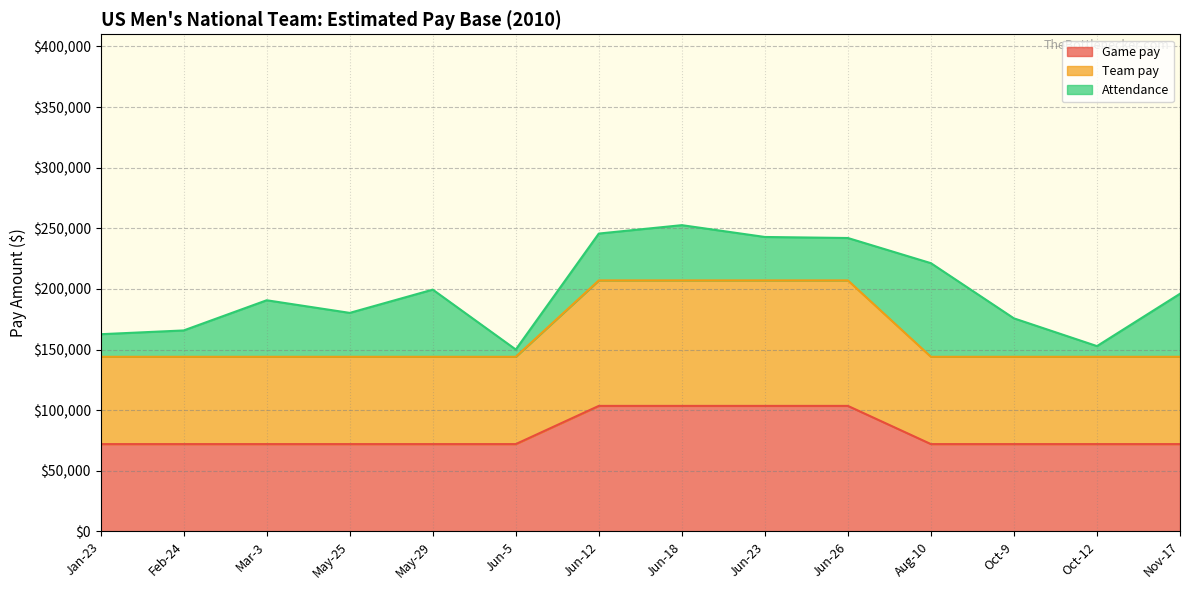

Count the number of categories in the chart.

14